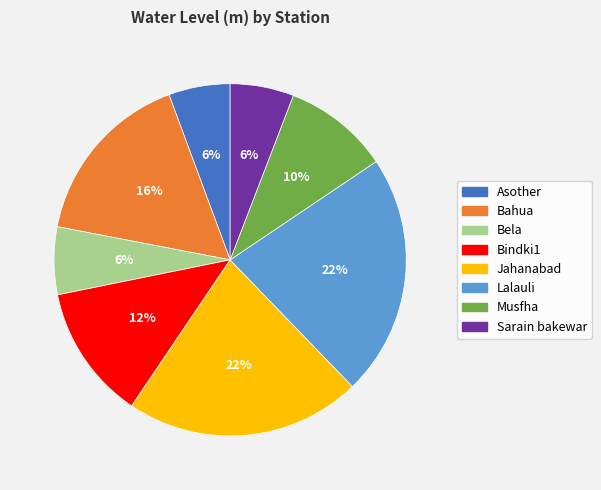

To the nearest percent, what is the difference between the Bela and Bindki1 slice percentages?

6%